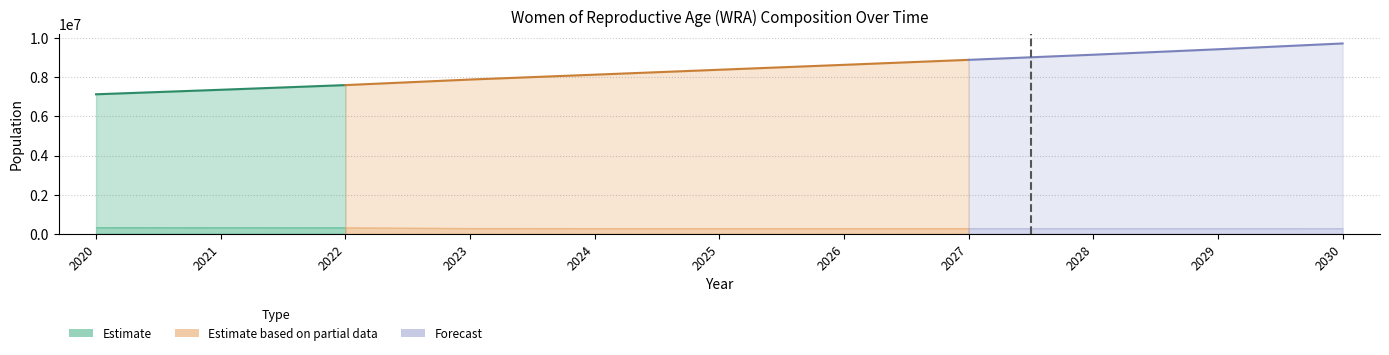

True or false: non_pregnant_WRA has more than 2 points higher than both neighbors.

False